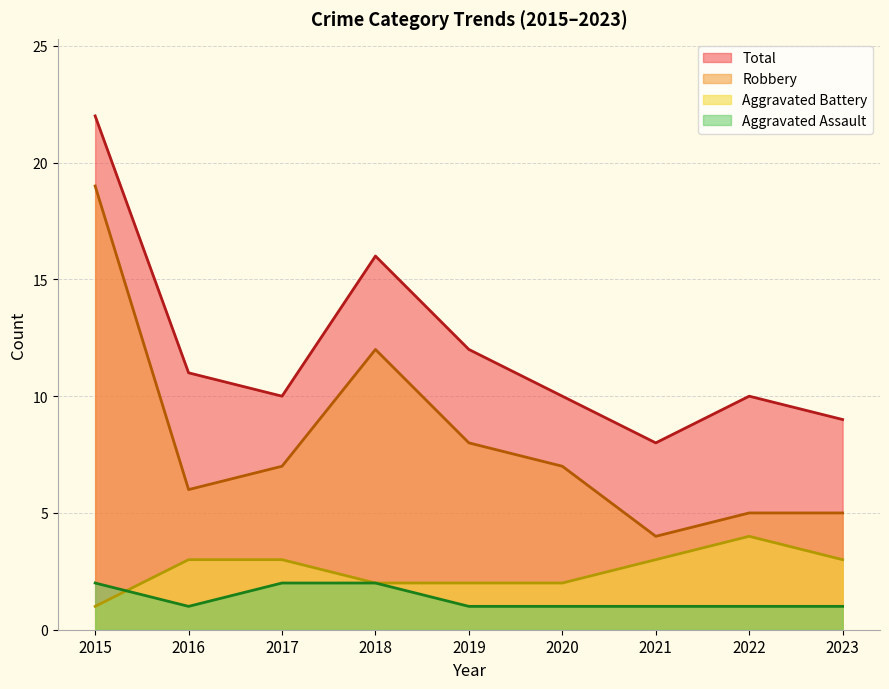

What is the value of the Total point at the 1st from the left?

22